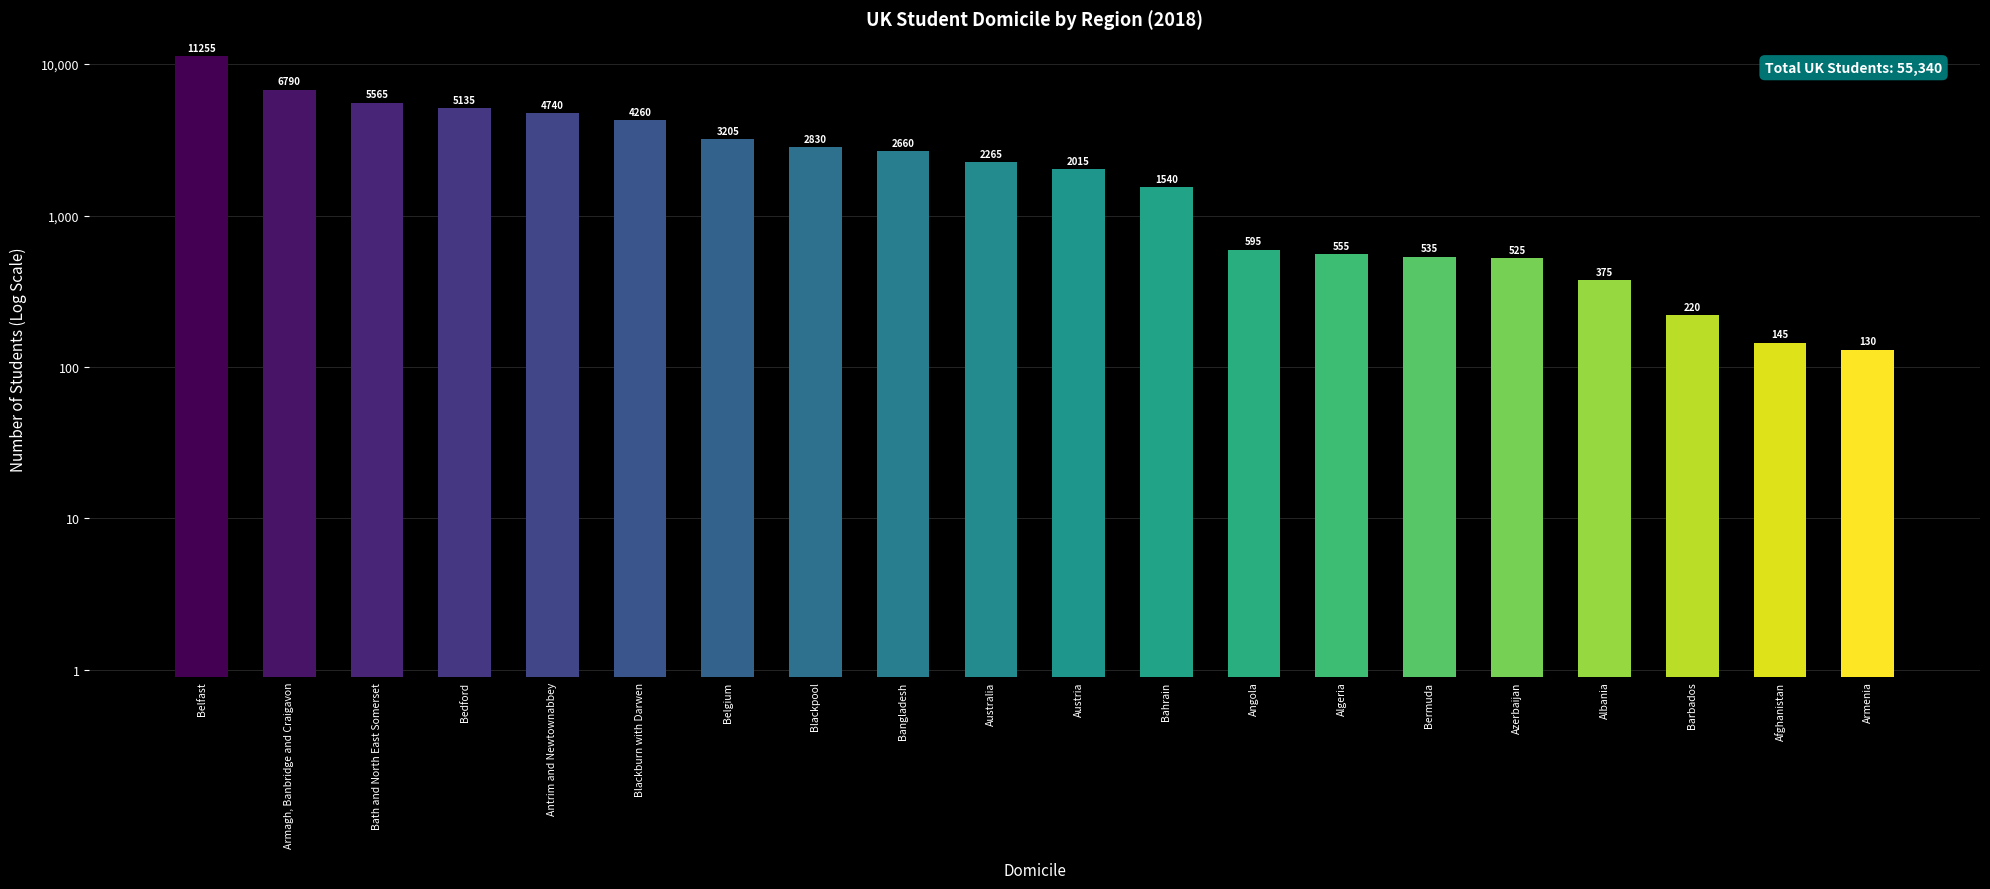

The value at Bermuda is 908. True or false?

False